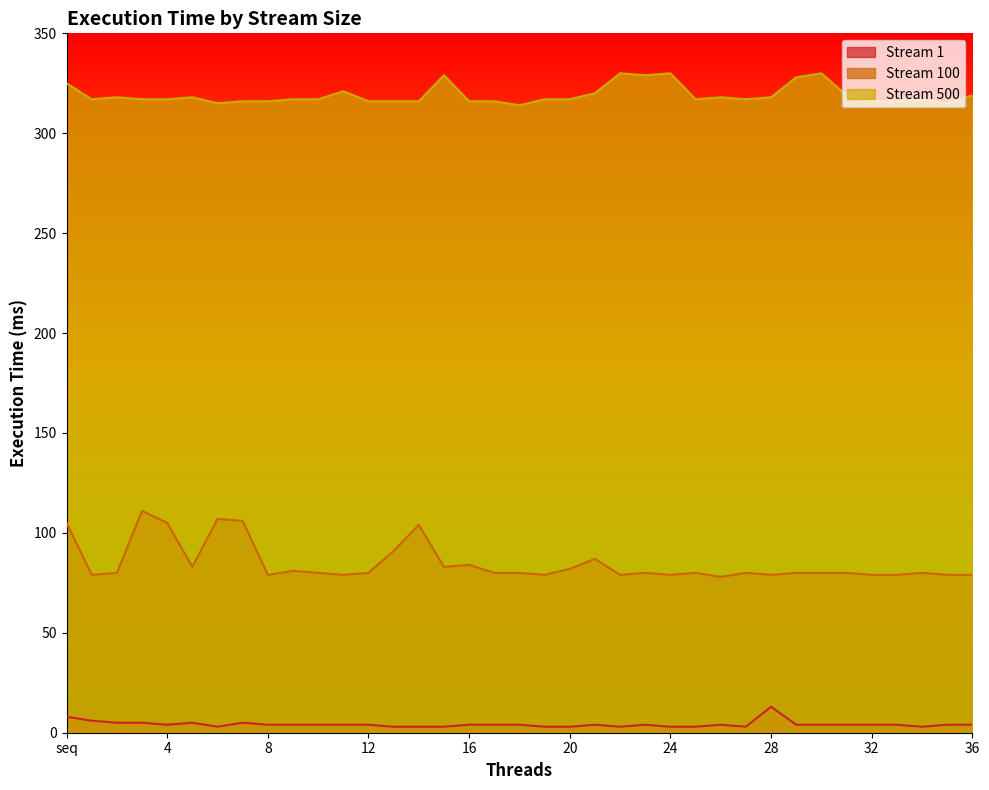

Which series has the largest total across all categories?

Stream 500